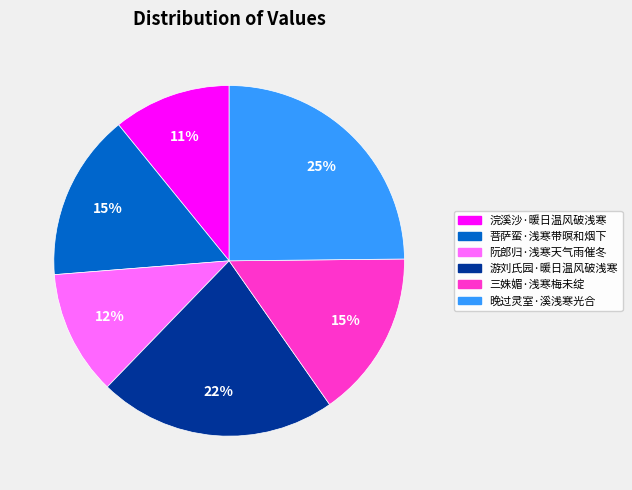

To the nearest percent, what portion does 阮郎归·浅寒天气雨催冬 represent?

12%